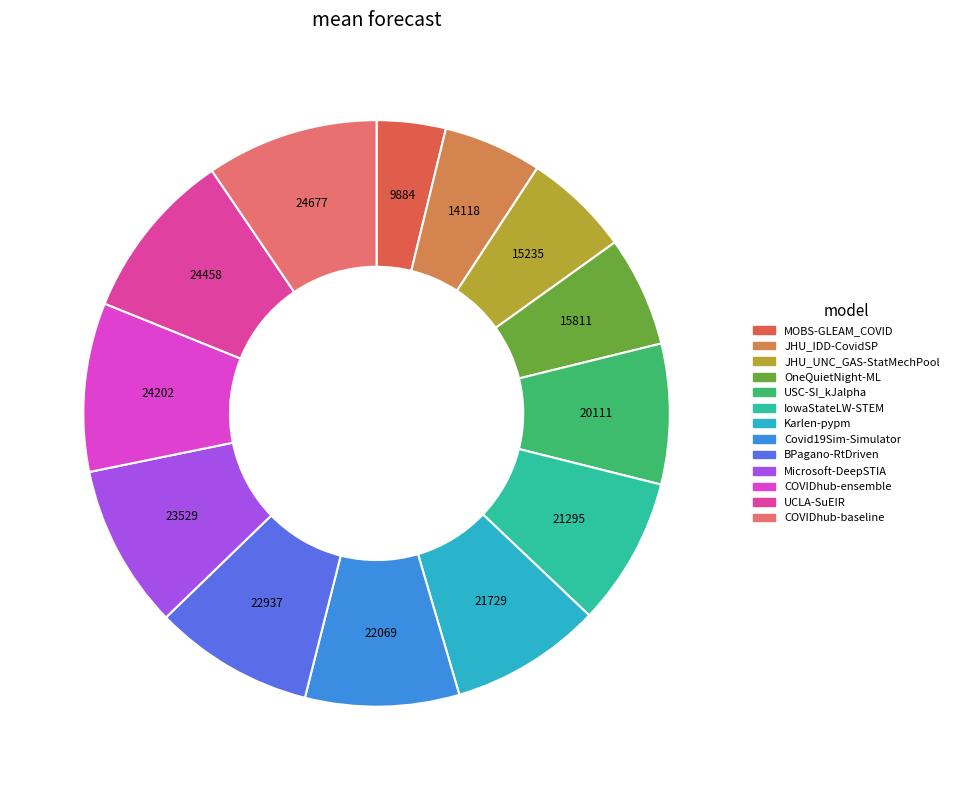

Does IowaStateLW-STEM represent more than half of the total?

No